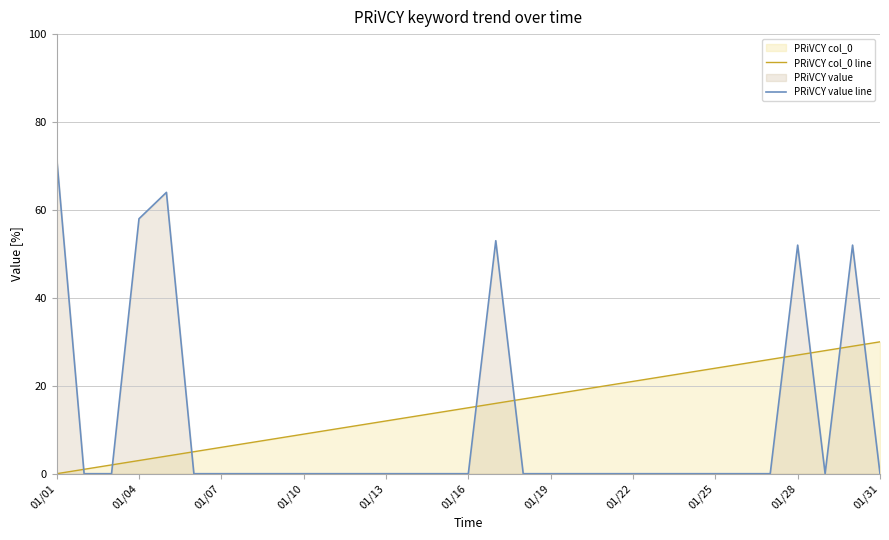

What is the difference between the maximum and minimum values in the PRiVCY value line series?

72